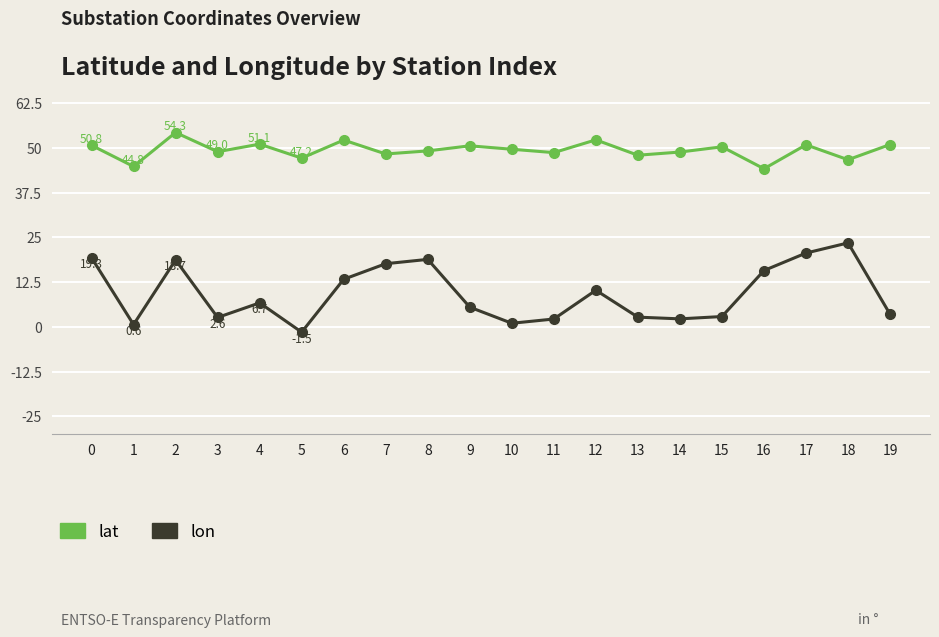

List the series in order of their peak value, highest first.

lat, lon